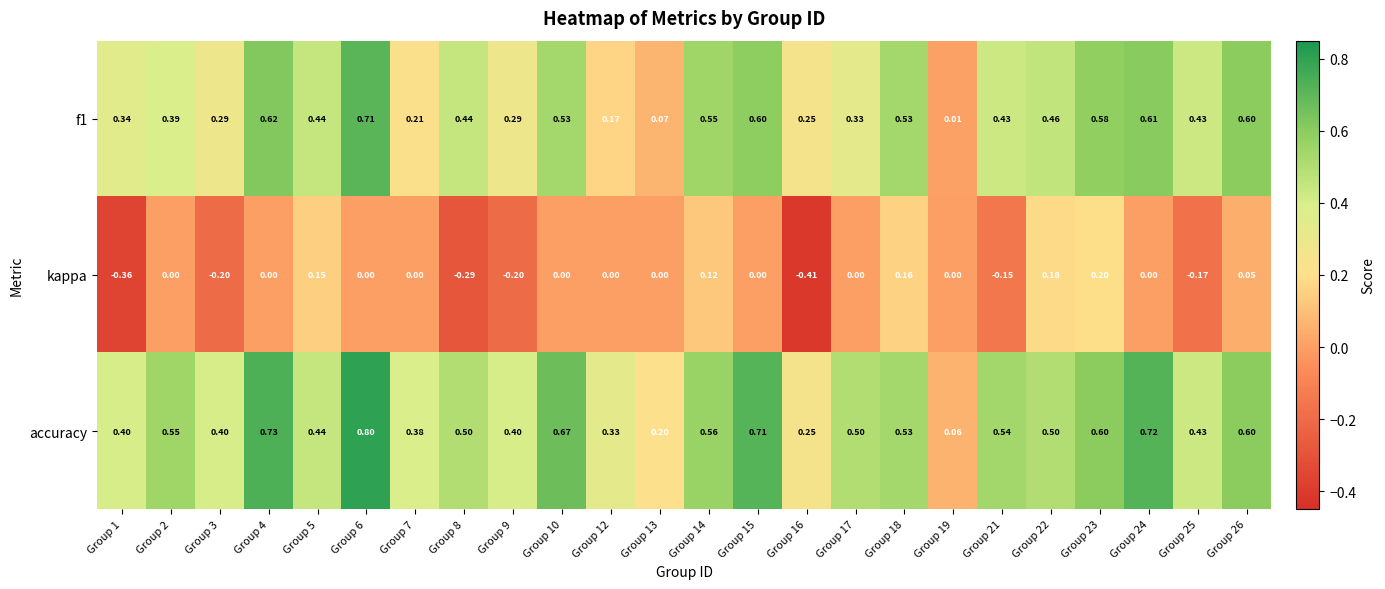

Which series has the widest spread of values?

accuracy